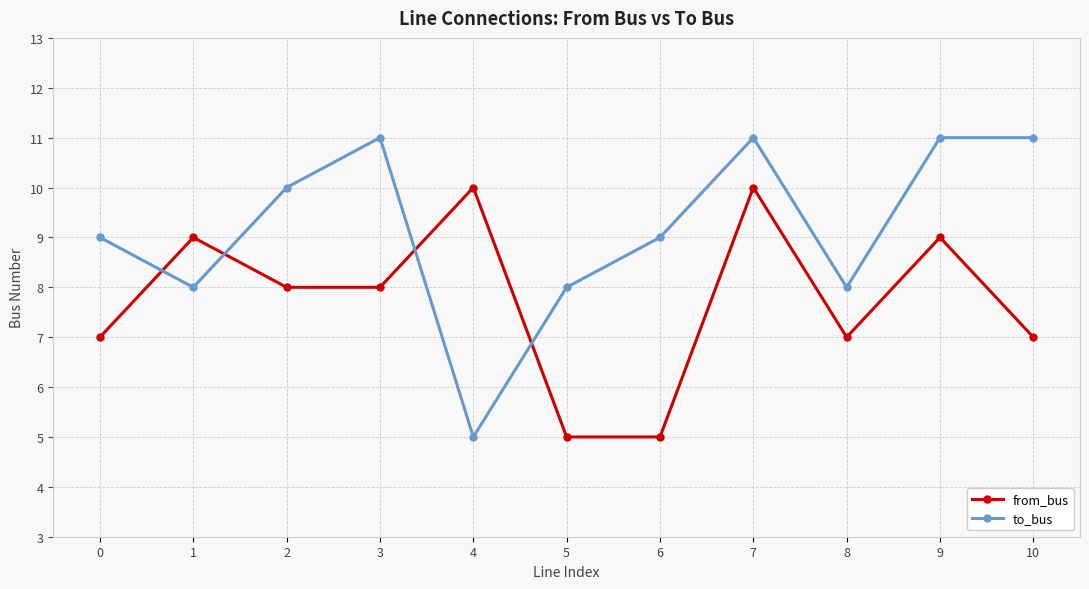

What is the sum of the from_bus values at 1 and 7?

19